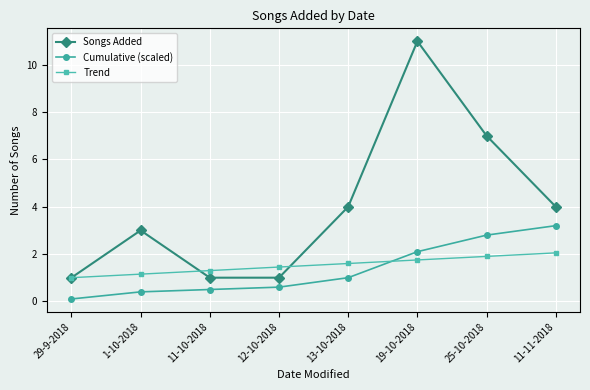

What is the label of the 2nd point from the left?

1-10-2018